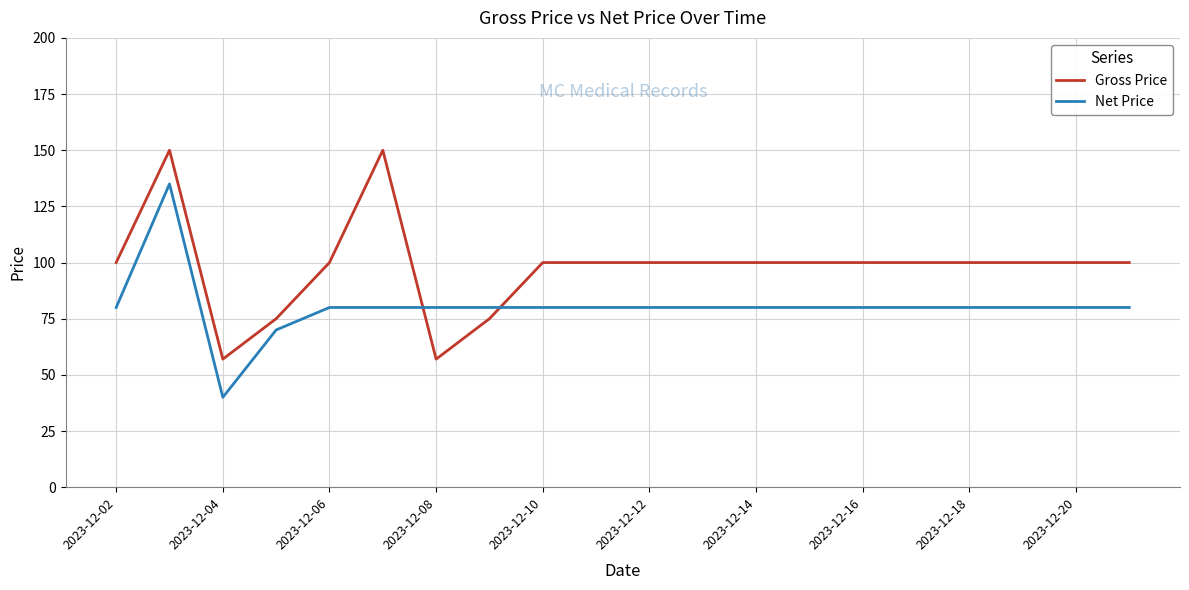

List the series in order of their peak value, highest first.

Gross Price, Net Price